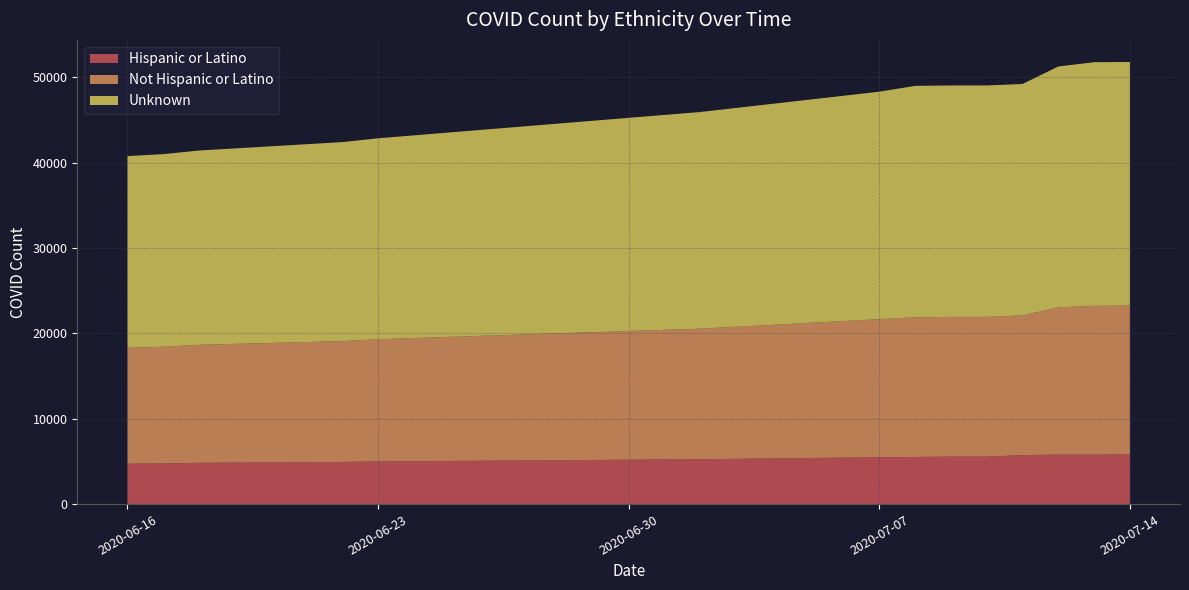

Reading right to left, what are all the values shown in this chart?

Hispanic or Latino: 5827	5805	5805	5737	5566	5566	5519	5494	5259	5001	4940	4840	4769	4740
Not Hispanic or Latino: 17435	17435	17255	16375	16375	16375	16375	16179	15300	14324	14164	13825	13668	13575
Unknown: 28552	28552	28226	27122	27122	27122	27122	26658	25393	23546	23319	22773	22576	22471